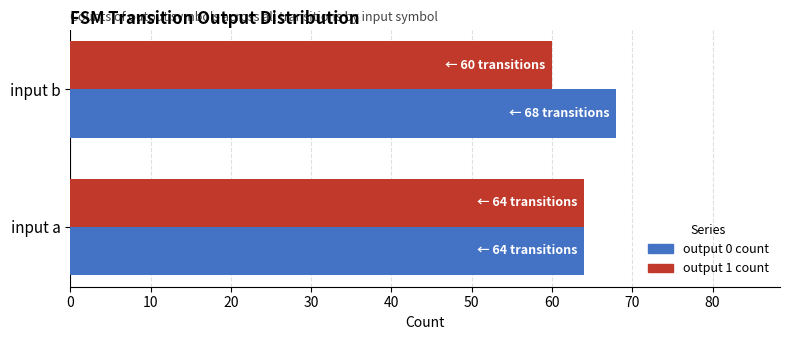

What value does the output 1 count series have at input b?

60